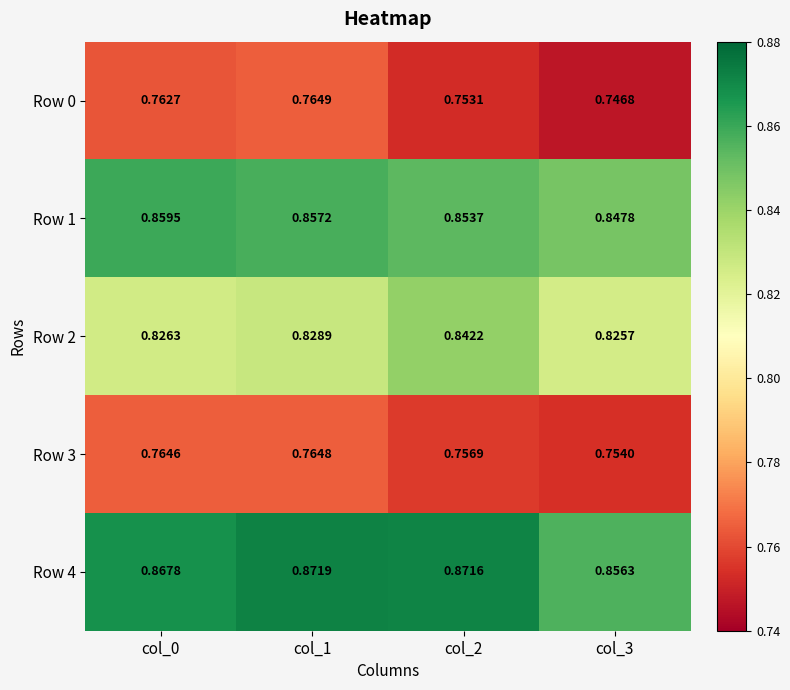

Is the value of Row 2 at col_3 greater than the value of Row 3 at col_3?

Yes